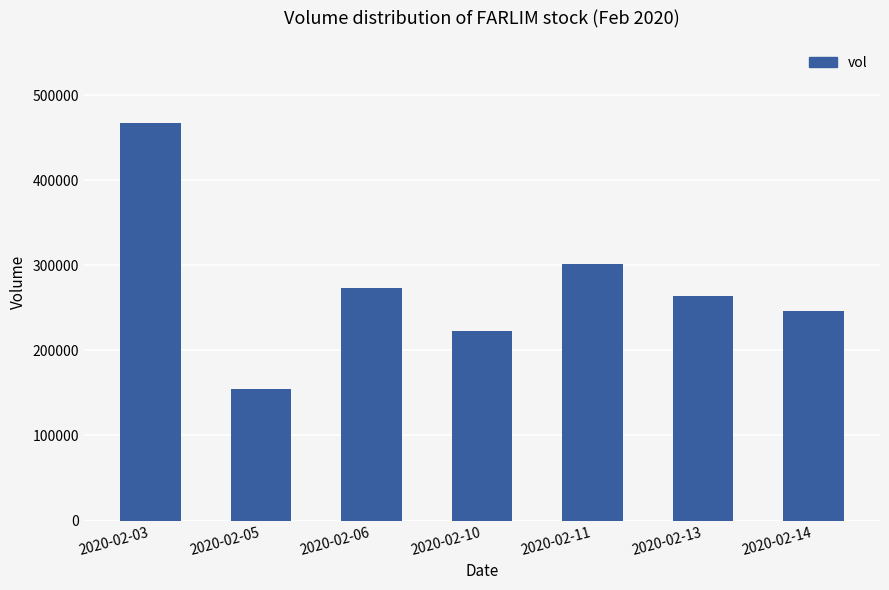

List the labels in order of value, smallest first.

2020-02-05, 2020-02-10, 2020-02-14, 2020-02-13, 2020-02-06, 2020-02-11, 2020-02-03